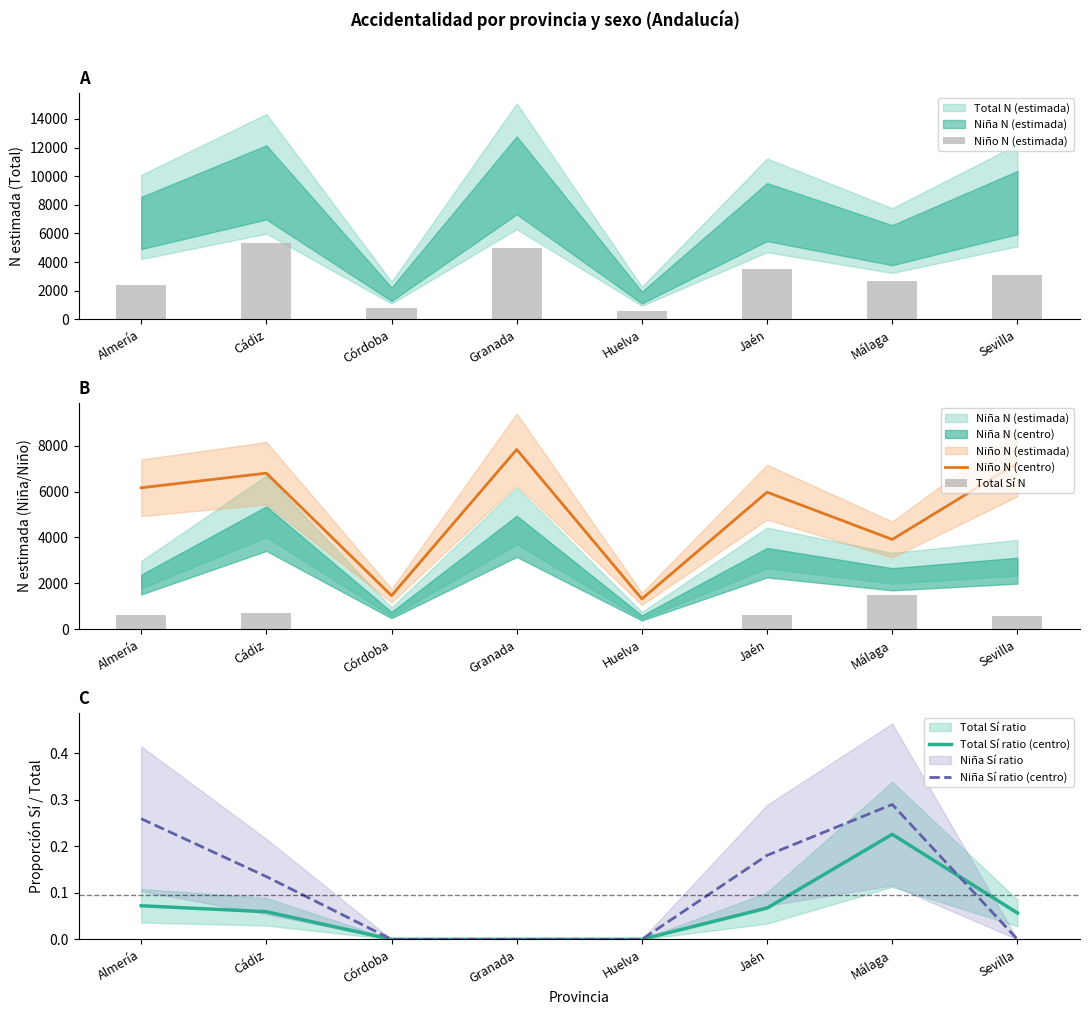

Reading left to right, extract all data points from this chart.

Niño N (estimada): 2380.0	5353.0	759.0	4946.0	605.0	3545.0	2663.0	3118.0
Niño N (centro): 6165.0	6802.0	1467.0	7834.0	1324.0	5974.0	3915.0	7244.0
Total Sí N: 617.0	722.0	0.0	0.0	0.0	640.0	1485.0	588.0
Total Sí ratio (centro): 0.1	0.1	0.0	0.0	0.0	0.1	0.2	0.1
Niña Sí ratio (centro): 0.3	0.1	0.0	0.0	0.0	0.2	0.3	0.0